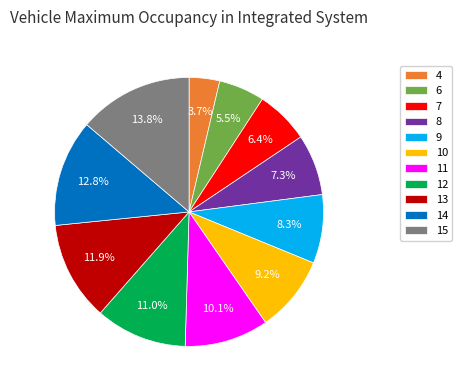

Is there any slice that represents more than half of the pie?

No